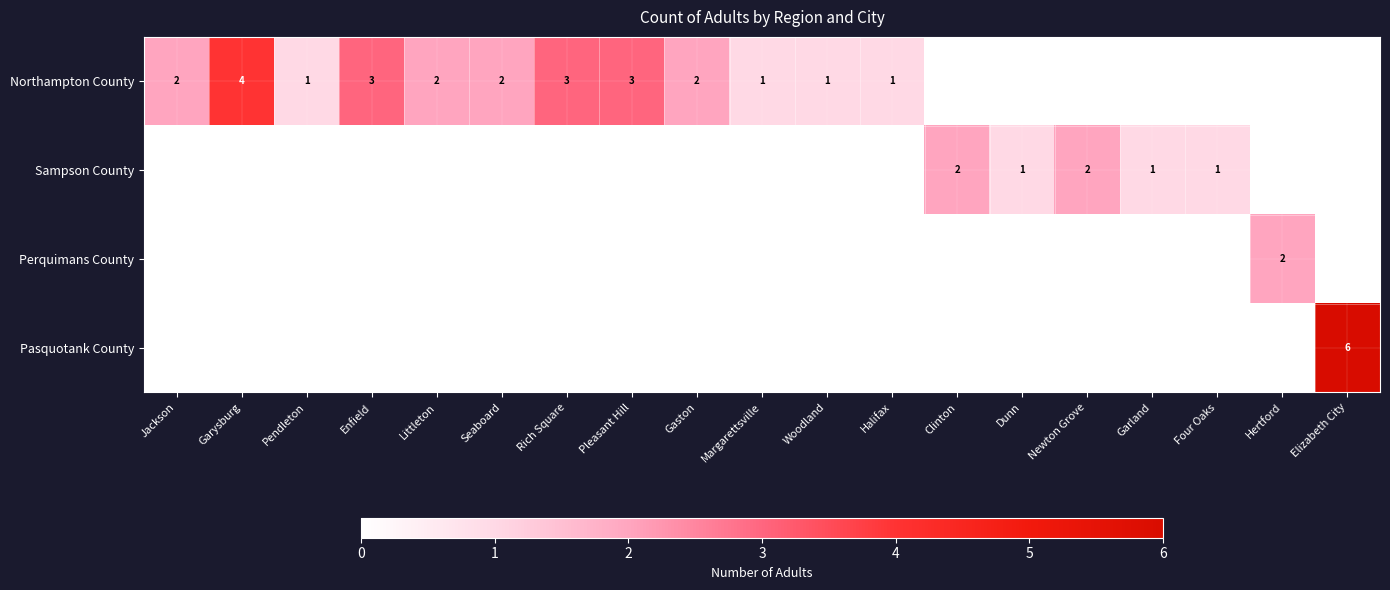

The value of Northampton County at Littleton is 1. True or false?

False